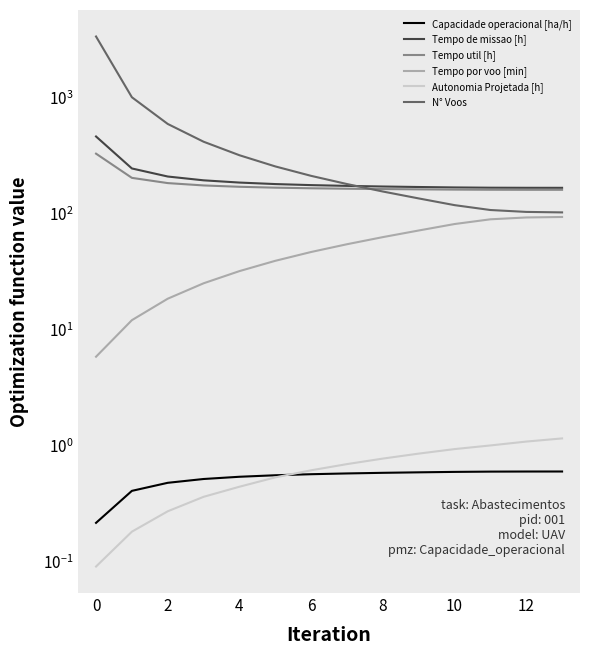

What are all the series names shown in the legend?

Capacidade operacional [ha/h], Tempo de missao [h], Tempo util [h], Tempo por voo [min], Autonomia Projetada [h], N° Voos